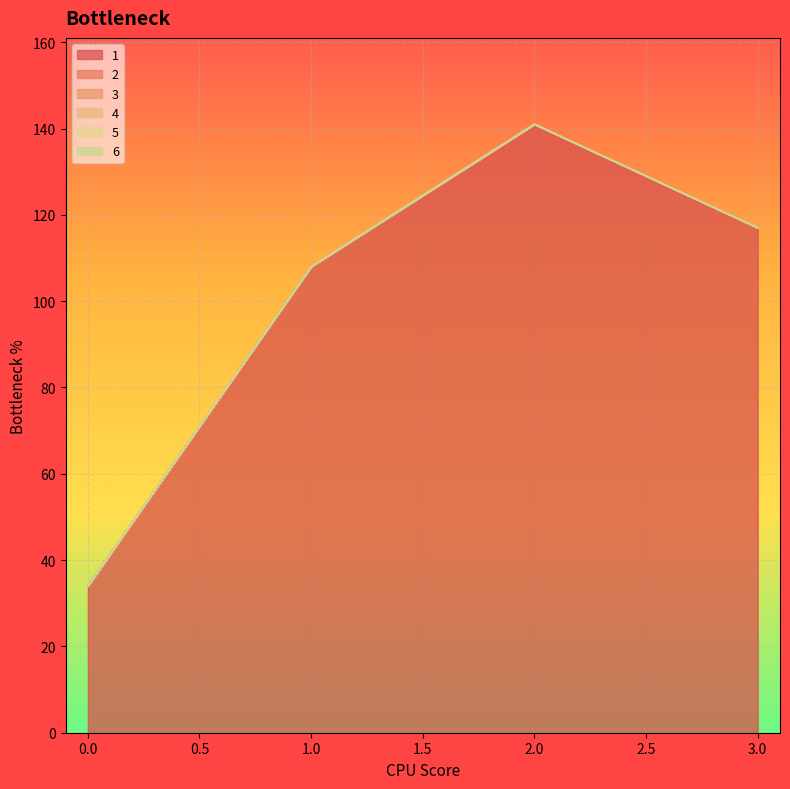

List the series in order of their peak value, highest first.

1, 2, 3, 4, 5, 6